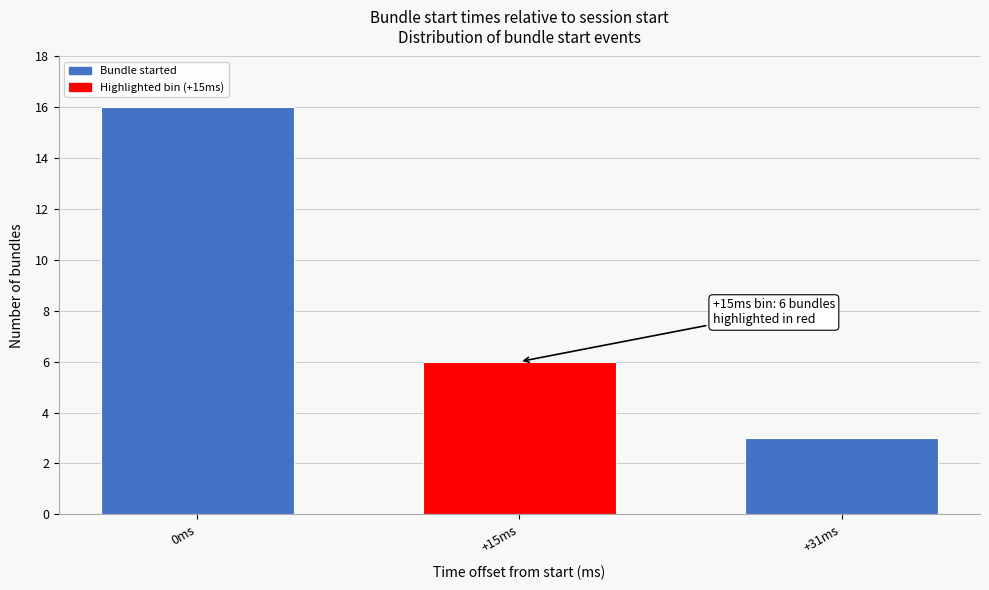

Reading left to right, extract all data points from this chart.

16	6	3